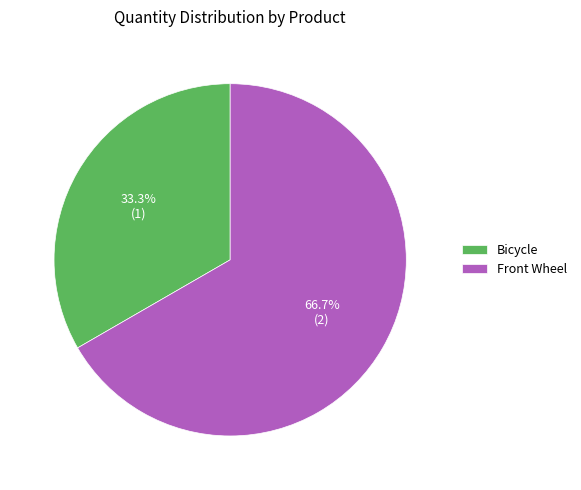

What portion of the pie excludes Bicycle?

66.7%